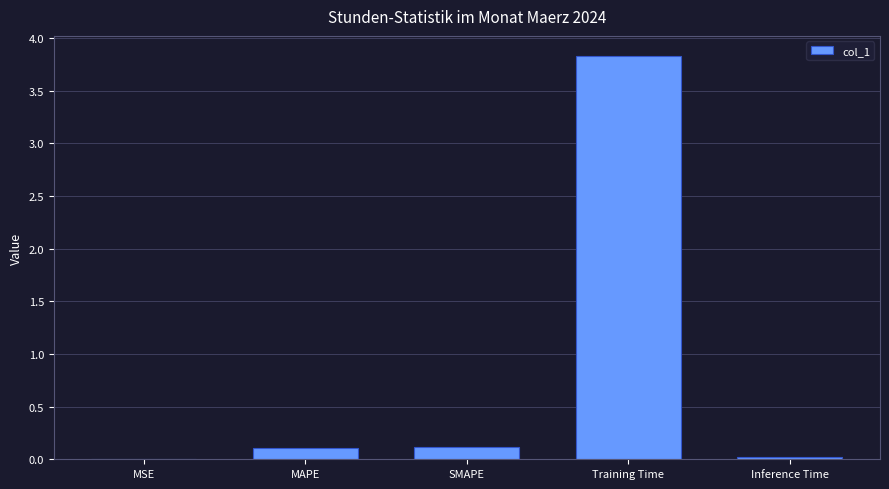

Which category has the highest value across all series?

Training Time